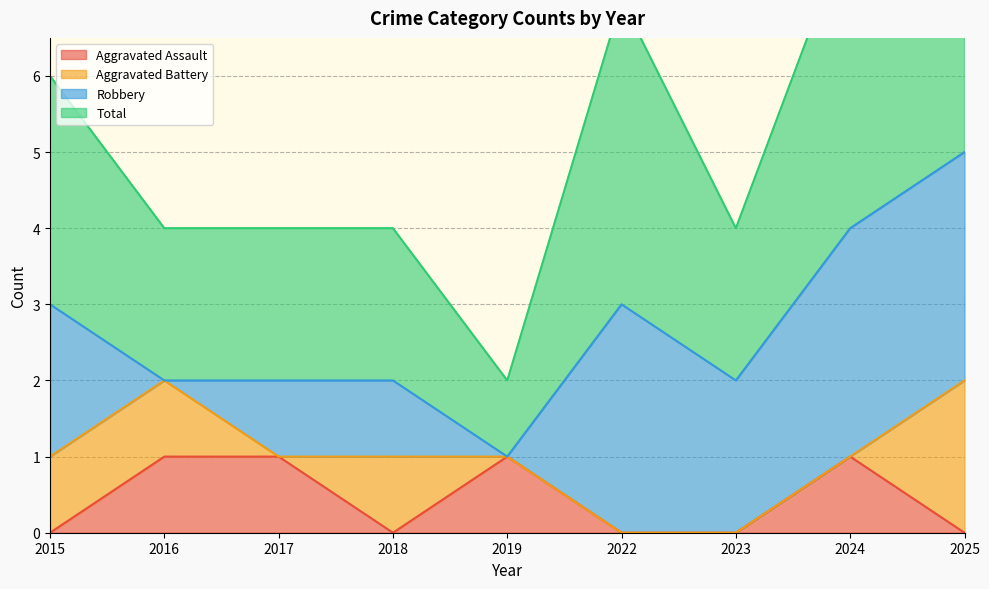

Where is the first local minimum for Aggravated Assault?

2018